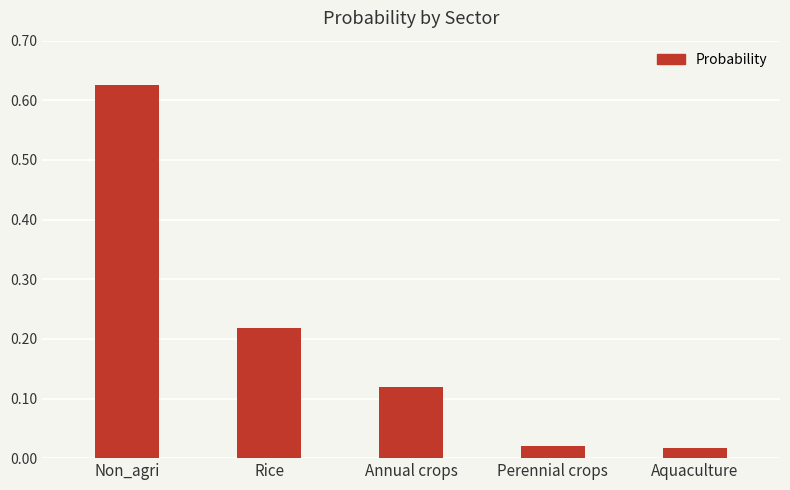

How many bars are there in total?

5